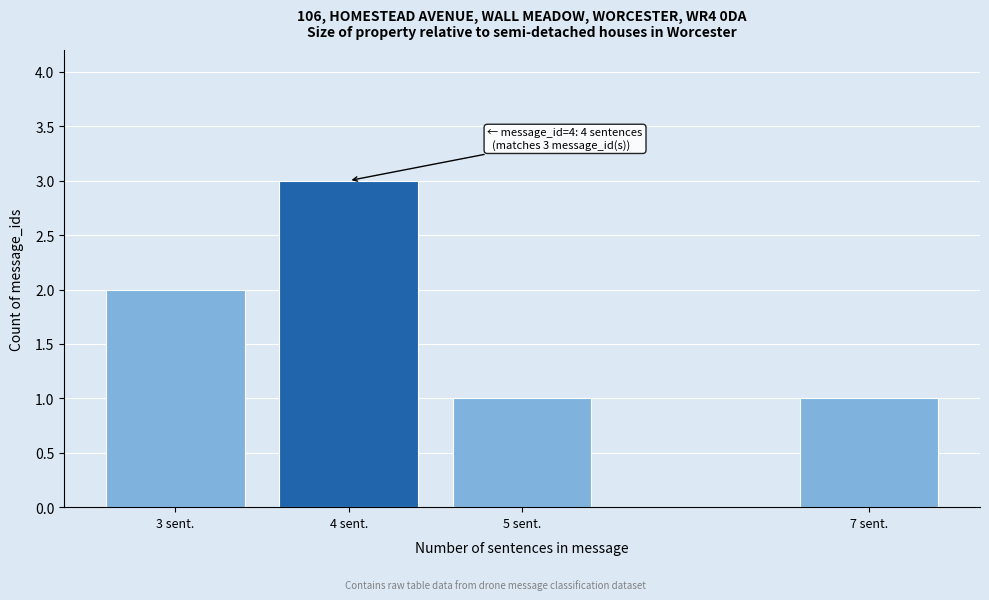

Reading right to left, extract all data points from this chart.

7 sent.=1	5 sent.=1	4 sent.=3	3 sent.=2